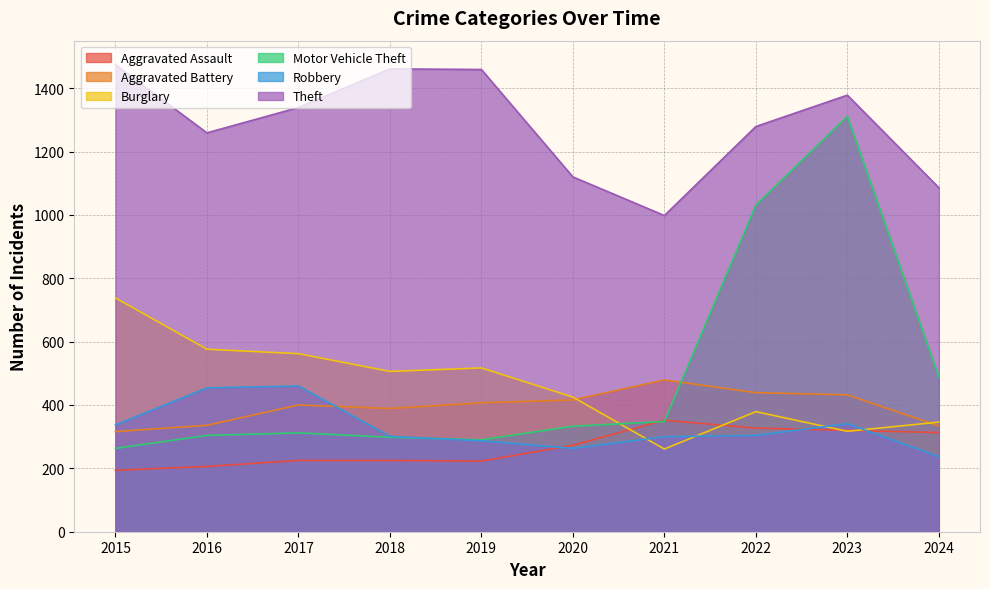

Which series has the largest total across all categories?

Theft